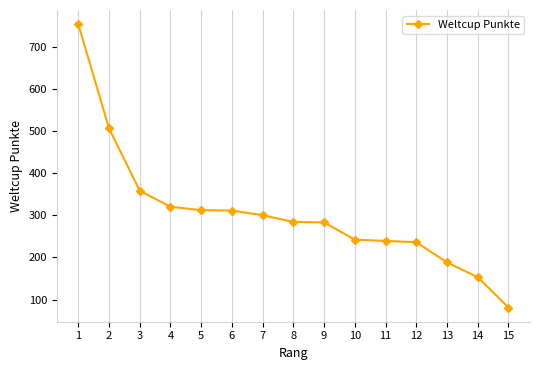

The value at 9 is 283. True or false?

True